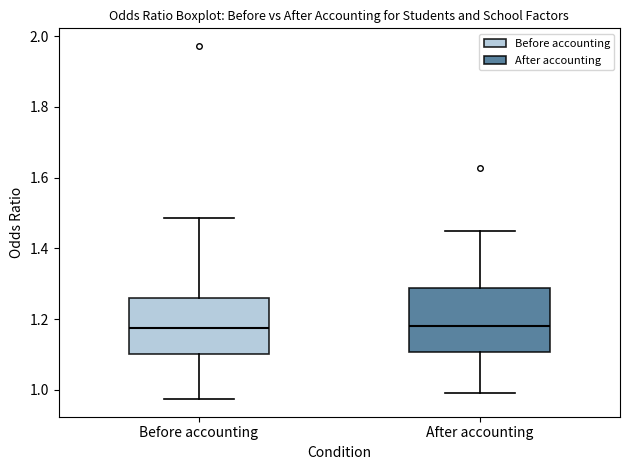

Reading left to right, read every box against the y-axis: the position of its median line, the range the box covers, and the ends of its whiskers. The values are not printed on the chart, so give them approximately, as read against the axis.

Before accounting: median 1.18, box 1.10 to 1.26, whiskers 0.98 to 1.48
After accounting: median 1.18, box 1.10 to 1.28, whiskers 1.00 to 1.46